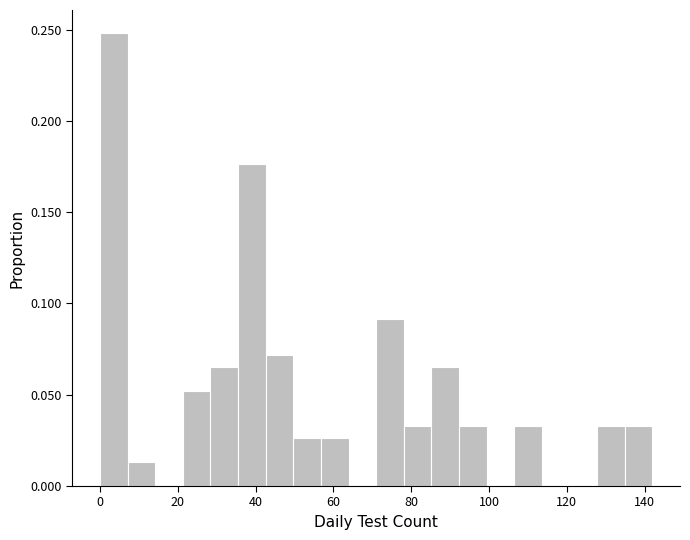

Around what value on the x-axis is the tallest bar? Give the approximate position of its centre, as read against the axis.

4